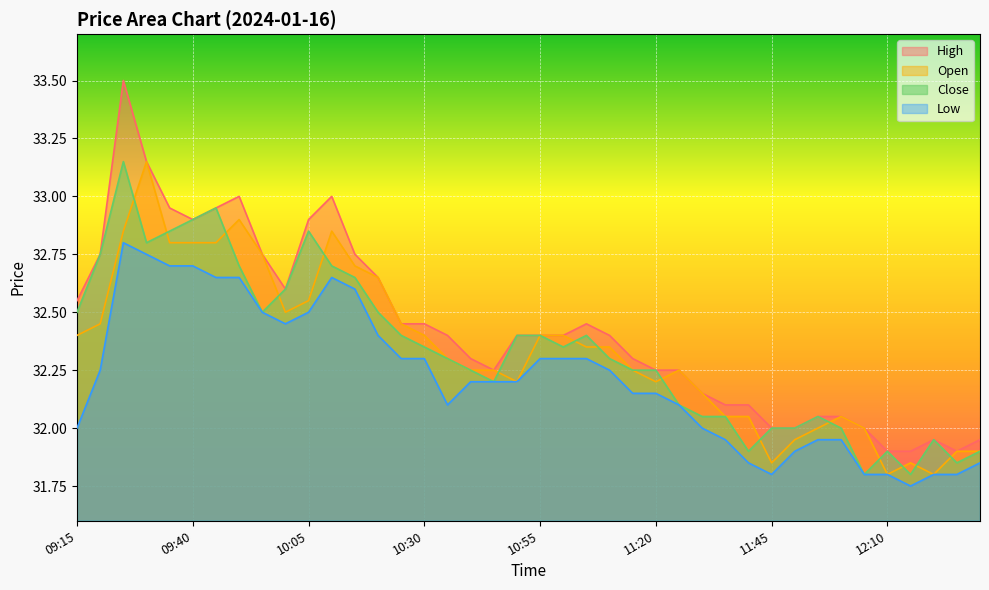

What position from the right is 11:50?

9